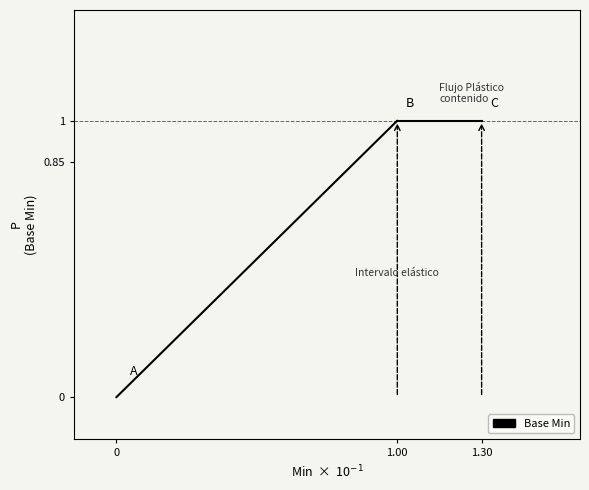

Reading right to left, what are all the values shown in this chart?

1	0